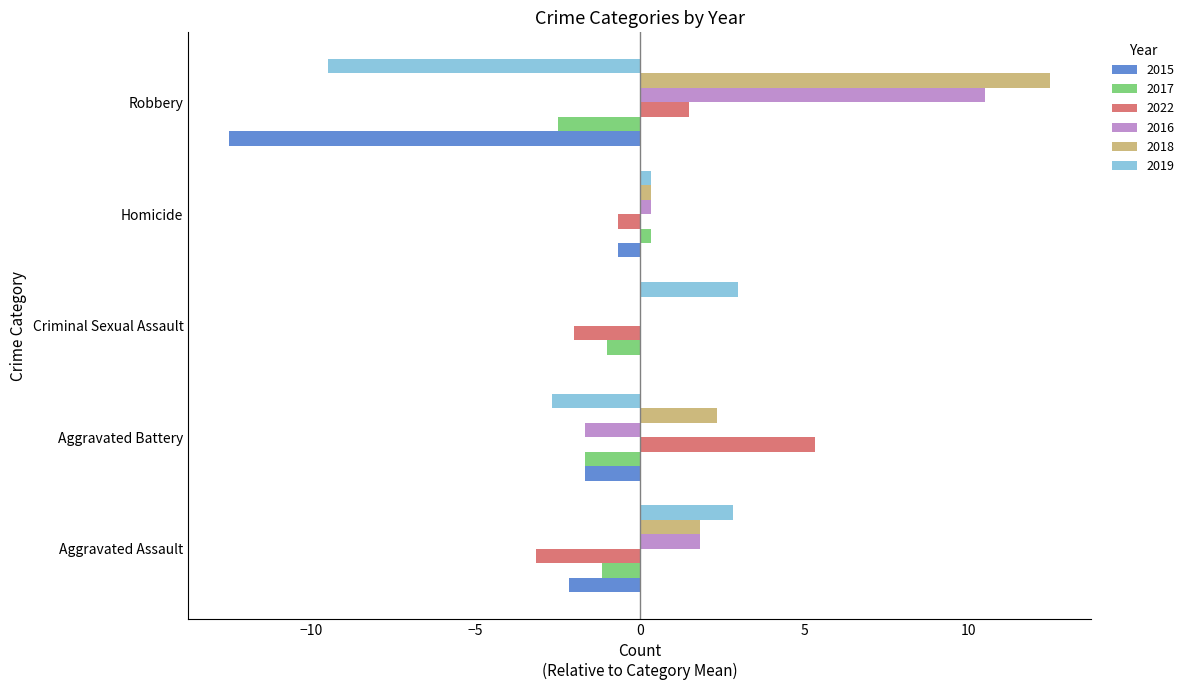

What is the approximate value of 2018 at Aggravated Battery?

2.3